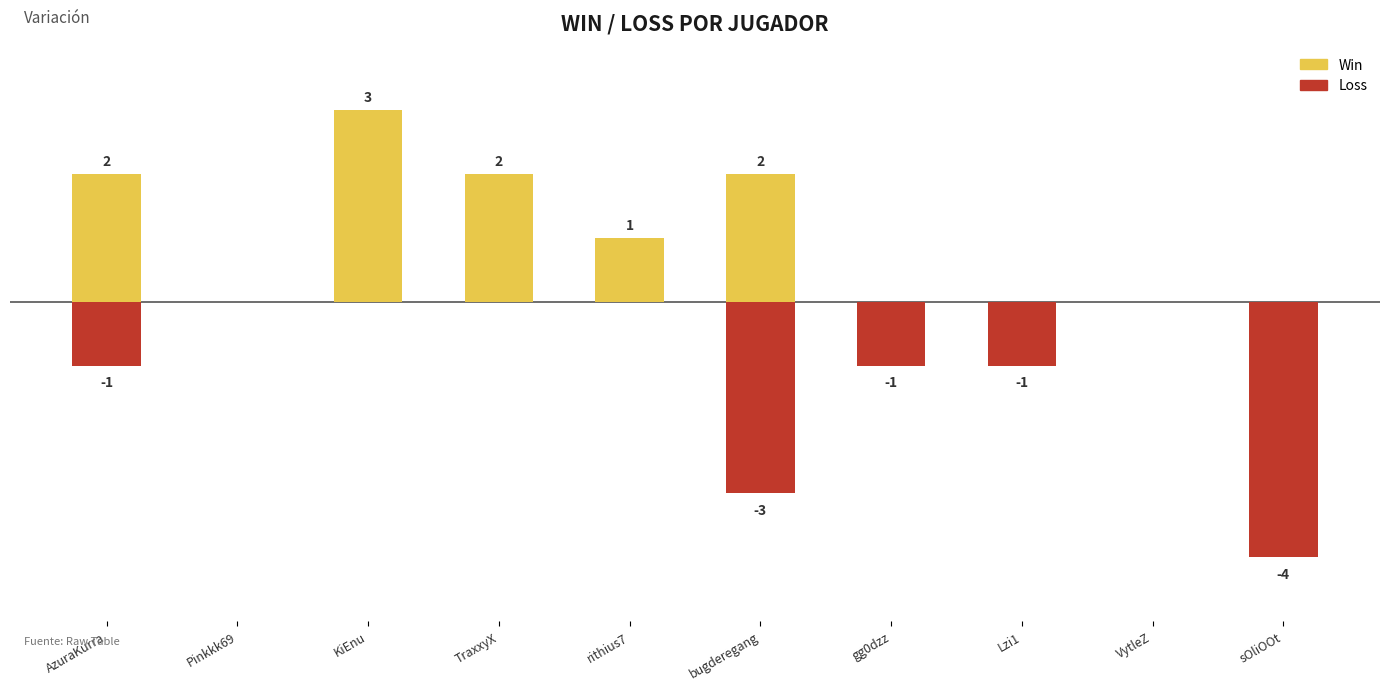

At which label is Loss closest to -2?

AzuraKurra